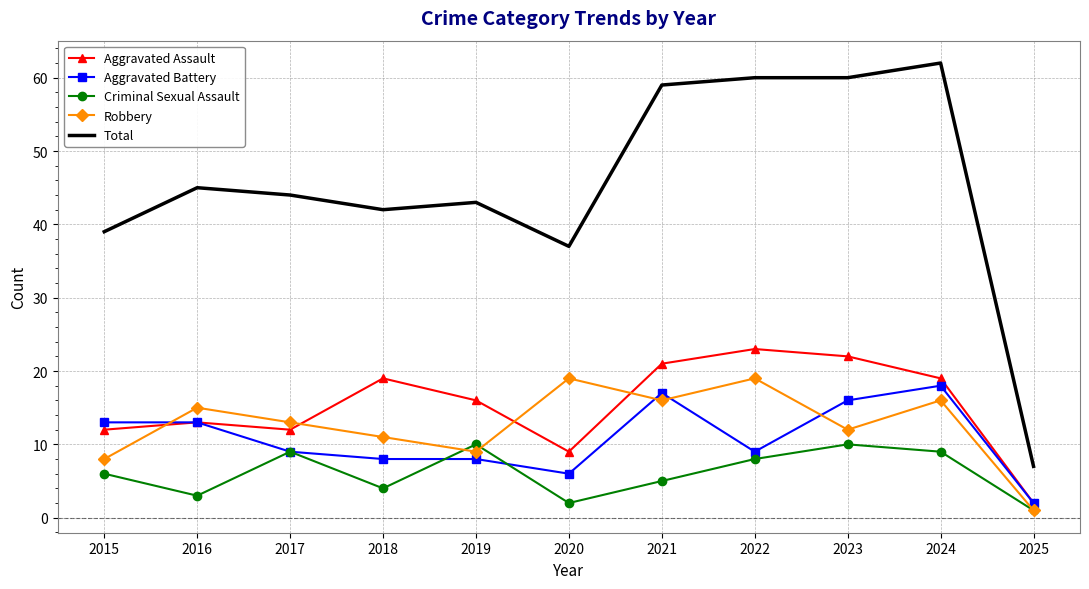

At which category is the sum across all series the highest?

2024